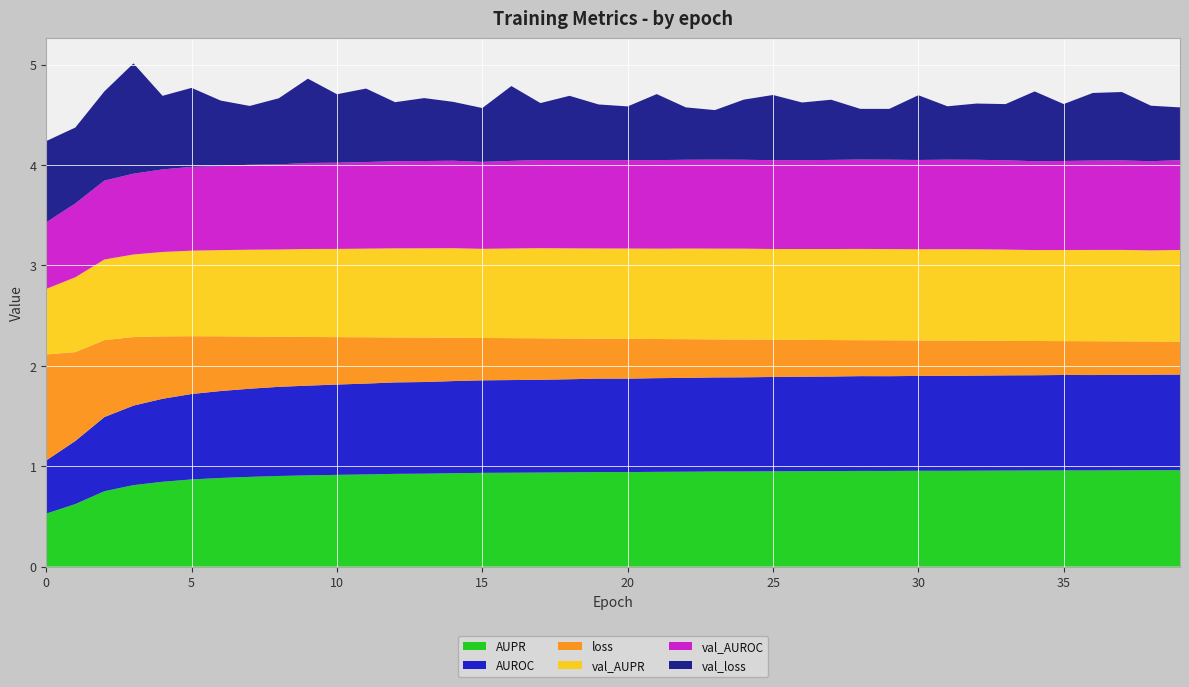

Reading right to left, what are all the values shown in this chart?

AUPR: 1.0	1.0	1.0	1.0	1.0	1.0	1.0	1.0	1.0	1.0	1.0	1.0	1.0	1.0	0.9	0.9	0.9	0.9	0.9	0.9	0.9	0.9	0.9	0.9	0.9	0.9	0.9	0.9	0.9	0.9	0.9	0.9	0.9	0.9	0.9	0.8	0.8	0.8	0.6	0.5
AUROC: 1.0	1.0	1.0	0.9	1.0	0.9	0.9	0.9	0.9	0.9	0.9	0.9	0.9	0.9	0.9	0.9	0.9	0.9	0.9	0.9	0.9	0.9	0.9	0.9	0.9	0.9	0.9	0.9	0.9	0.9	0.9	0.9	0.9	0.9	0.9	0.8	0.8	0.7	0.6	0.5
loss: 0.3	0.3	0.3	0.3	0.3	0.3	0.3	0.3	0.4	0.4	0.4	0.4	0.4	0.4	0.4	0.4	0.4	0.4	0.4	0.4	0.4	0.4	0.4	0.4	0.4	0.4	0.4	0.4	0.5	0.5	0.5	0.5	0.5	0.5	0.6	0.6	0.7	0.8	0.9	1.1
val_AUPR: 0.9	0.9	0.9	0.9	0.9	0.9	0.9	0.9	0.9	0.9	0.9	0.9	0.9	0.9	0.9	0.9	0.9	0.9	0.9	0.9	0.9	0.9	0.9	0.9	0.9	0.9	0.9	0.9	0.9	0.9	0.9	0.9	0.9	0.9	0.9	0.8	0.8	0.8	0.7	0.7
val_AUROC: 0.9	0.9	0.9	0.9	0.9	0.9	0.9	0.9	0.9	0.9	0.9	0.9	0.9	0.9	0.9	0.9	0.9	0.9	0.9	0.9	0.9	0.9	0.9	0.9	0.9	0.9	0.9	0.9	0.9	0.9	0.9	0.8	0.8	0.8	0.8	0.8	0.8	0.8	0.7	0.7
val_loss: 0.5	0.6	0.7	0.7	0.6	0.7	0.6	0.6	0.5	0.6	0.5	0.5	0.6	0.6	0.6	0.6	0.5	0.5	0.7	0.5	0.6	0.6	0.6	0.7	0.5	0.6	0.6	0.6	0.7	0.7	0.8	0.7	0.6	0.7	0.8	0.7	1.1	0.9	0.8	0.8